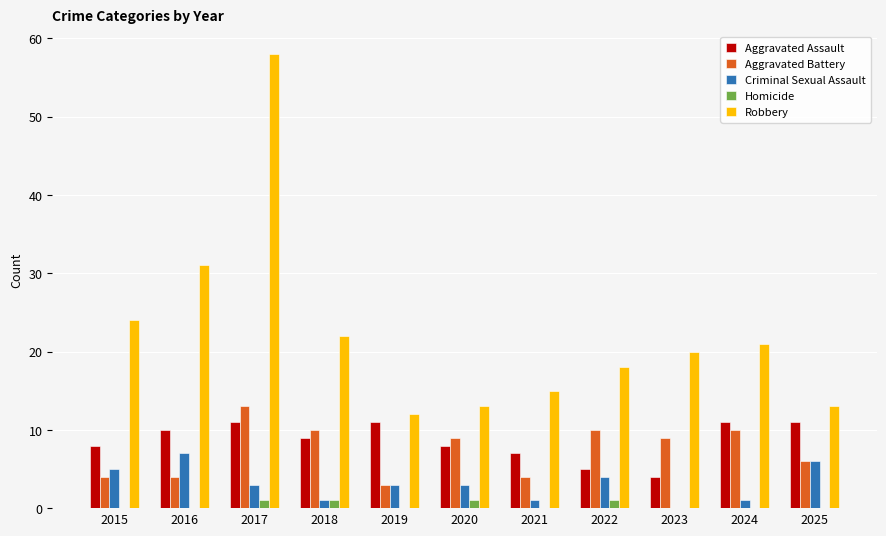

What is the sum of all Aggravated Battery values?

82